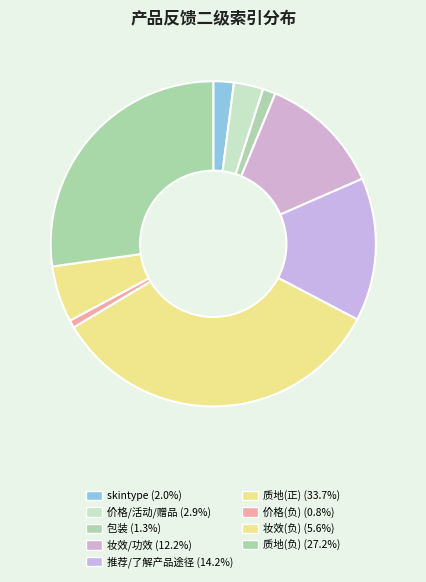

Rank the categories by value from lowest to highest.

价格(负), 包装, skintype, 价格/活动/赠品, 妆效(负), 妆效/功效, 推荐/了解产品途径, 质地(负), 质地(正)